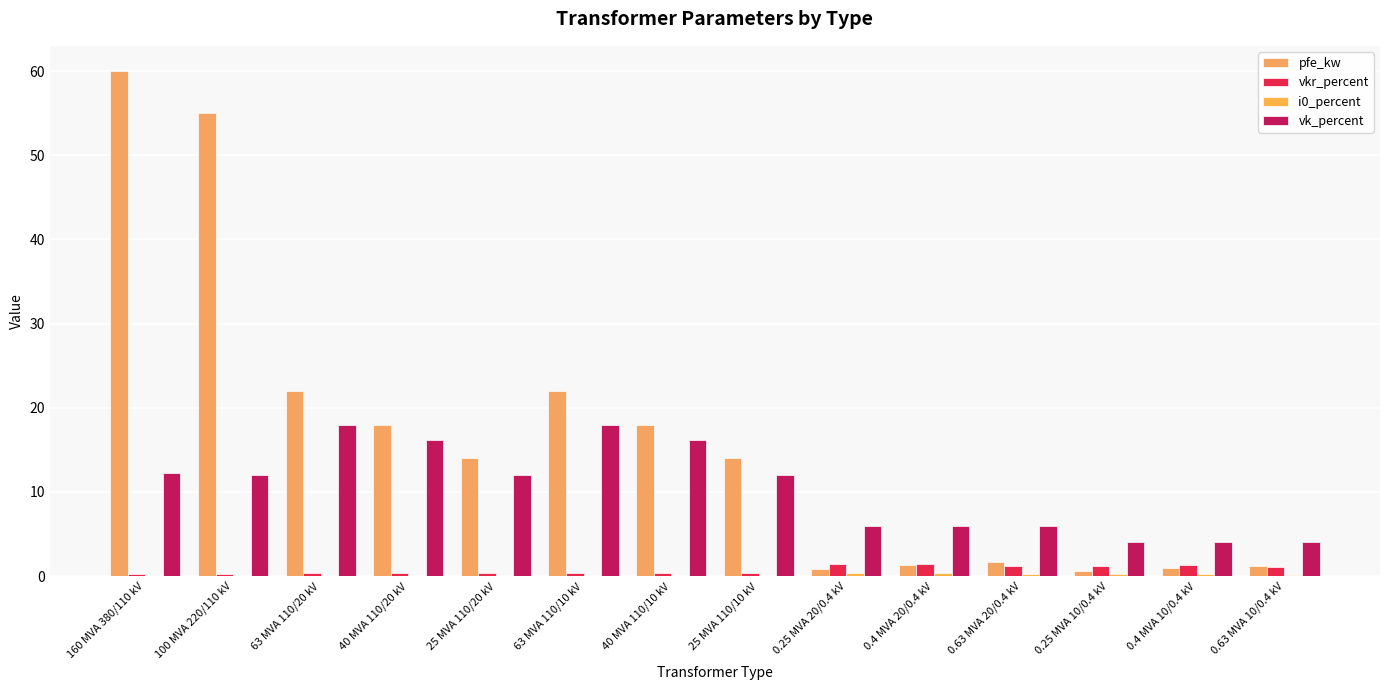

At how many categories does at least one series exceed 33?

2